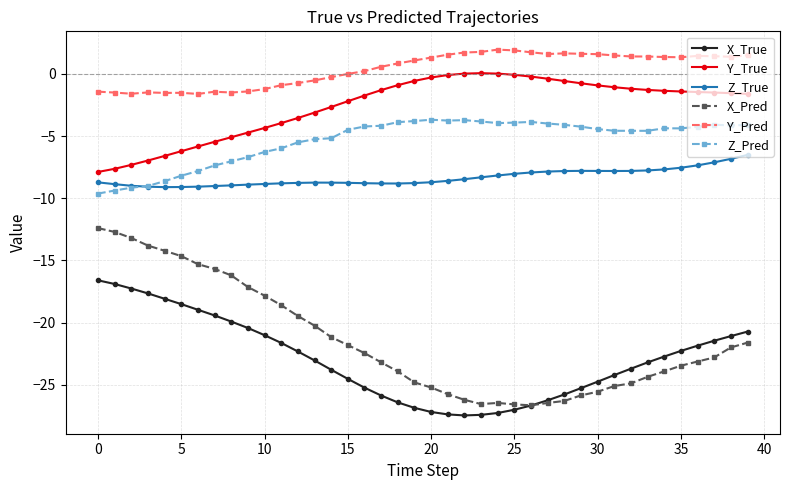

List the series in order of their peak value, highest first.

Y_Pred, Y_True, Z_Pred, Z_True, X_Pred, X_True